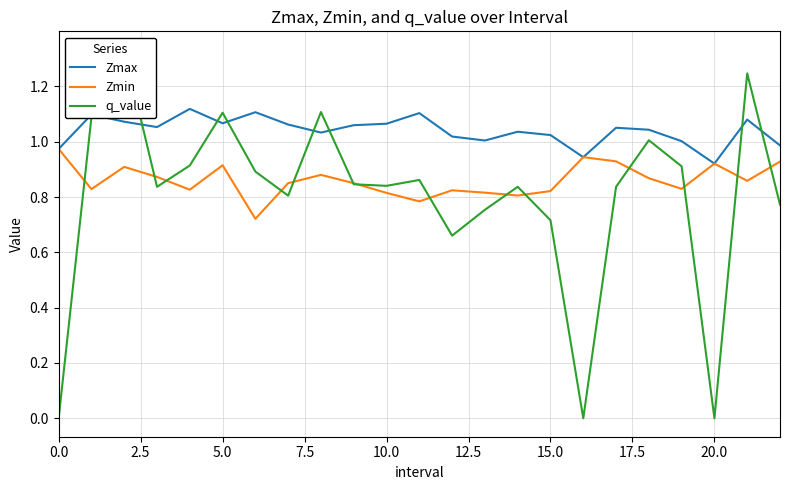

What is the difference between the maximum and second lowest values in the q_value series?

1.3